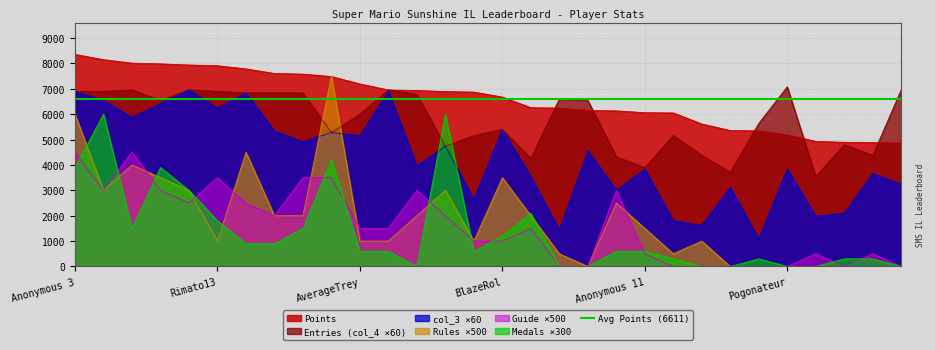

How many series are shown in this chart?

6